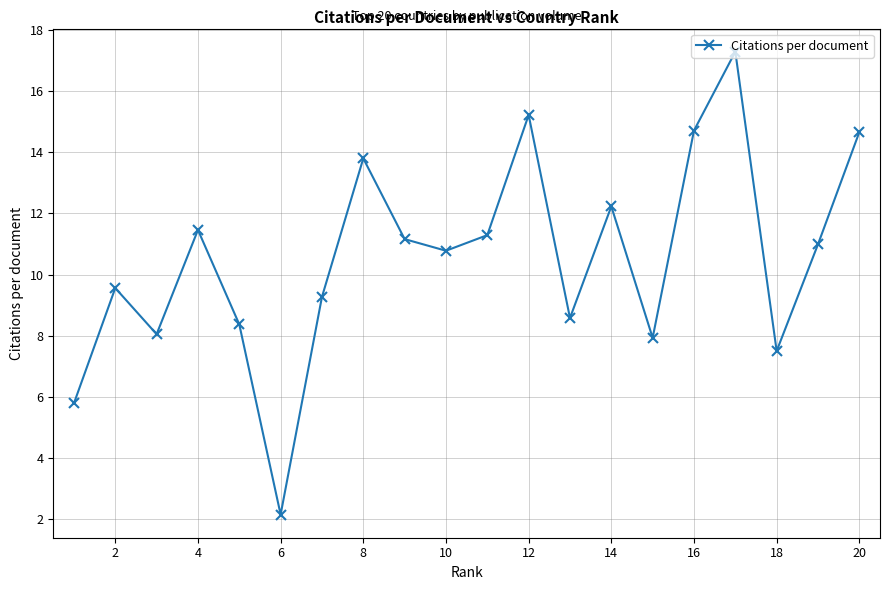

What is the sum of all values?

210.8